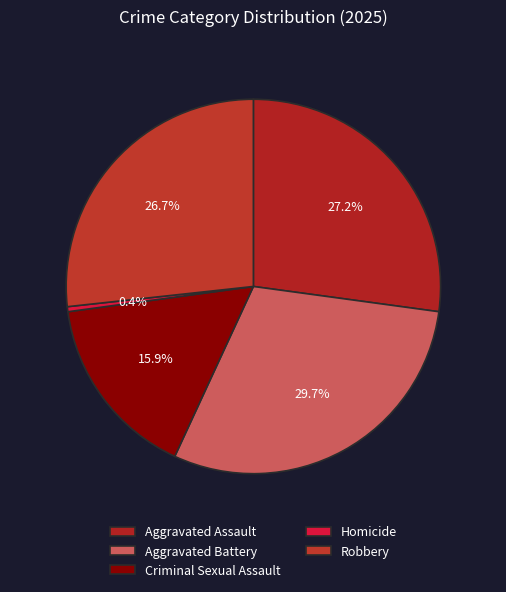

Count the number of slices in the pie.

5